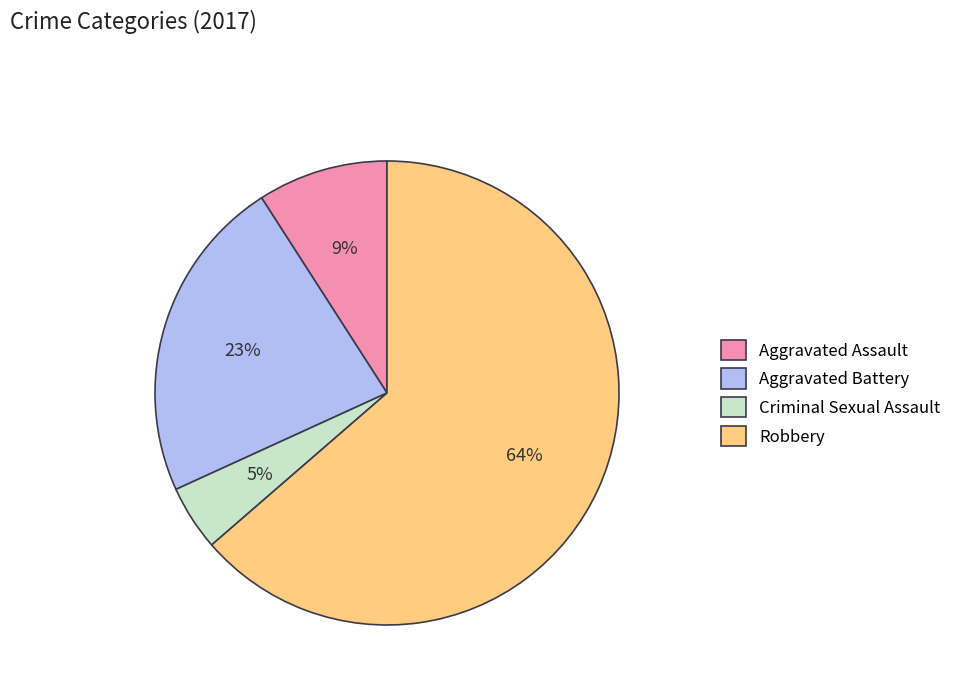

Which slice is the smallest?

Criminal Sexual Assault